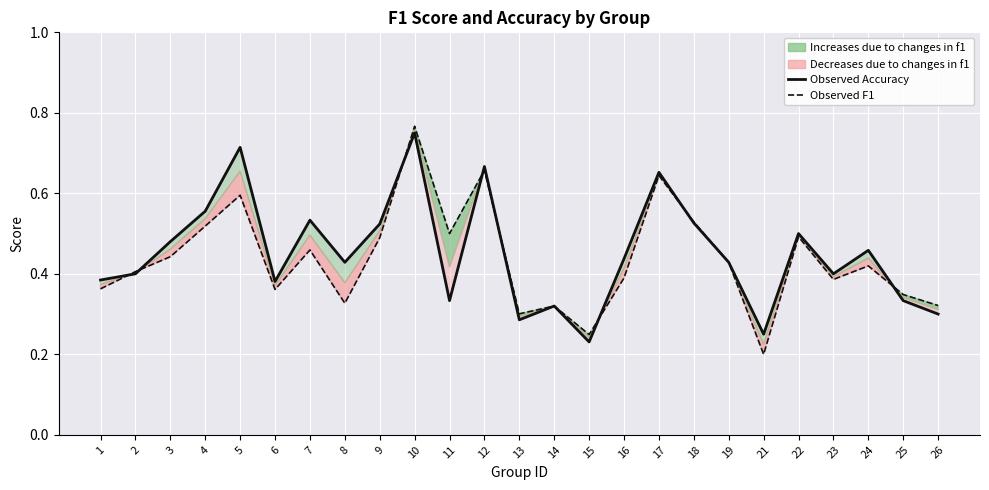

How many Observed F1 values are between 0 and 1?

25